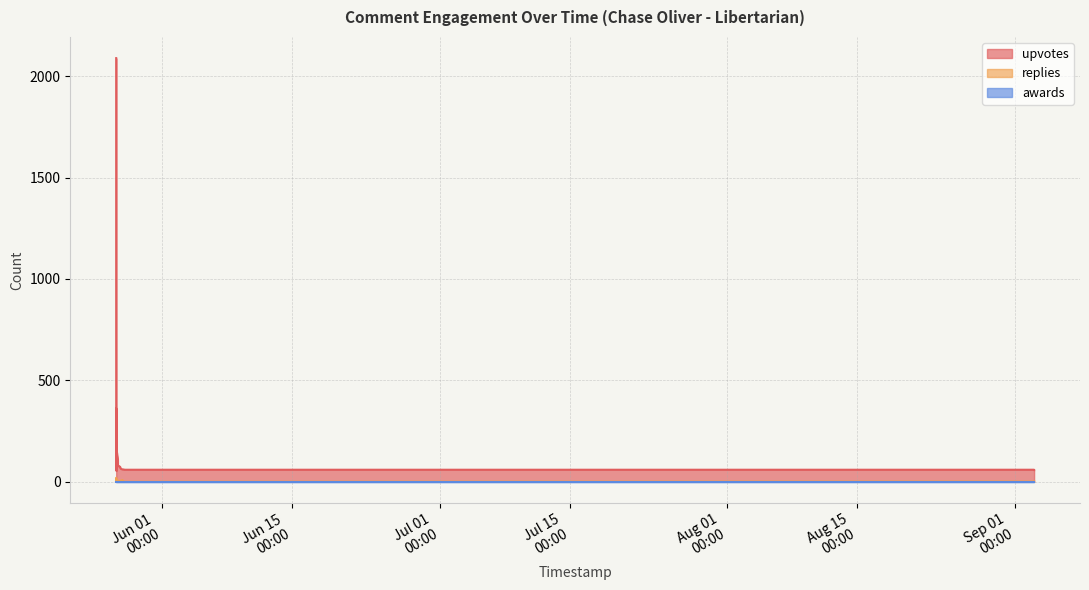

True or false: replies and upvotes intersect in this chart.

False